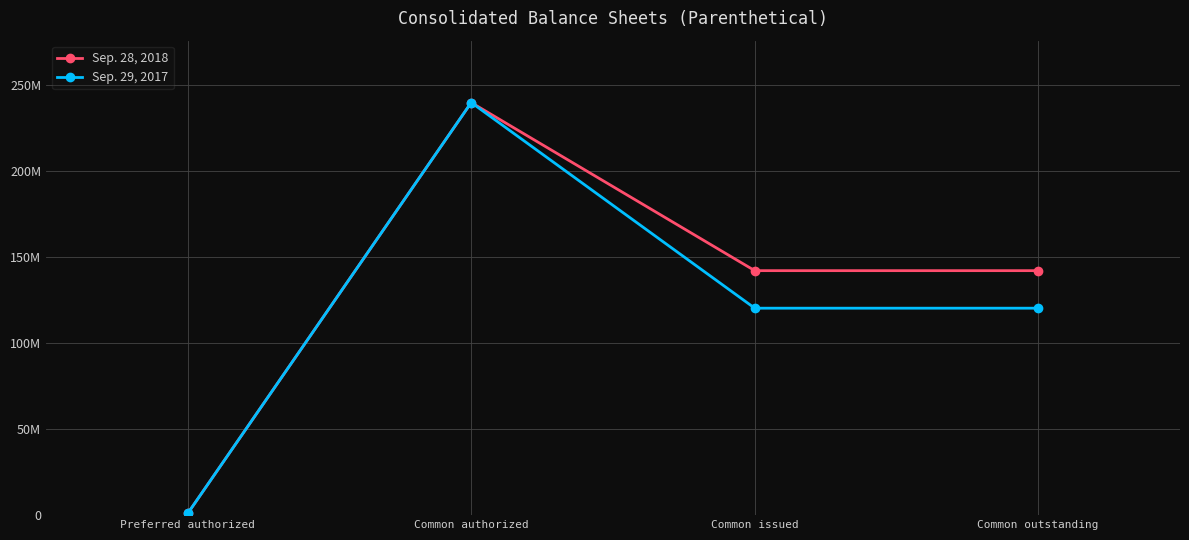

What are all the series names shown in the legend?

Sep. 28, 2018, Sep. 29, 2017